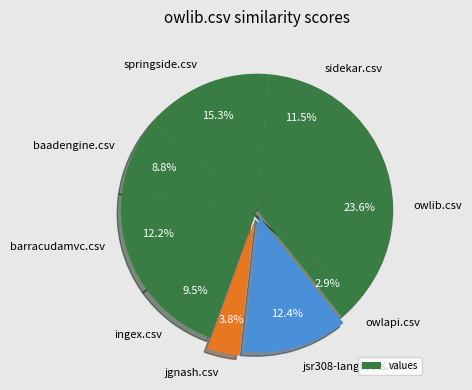

Which slice is the largest?

owlib.csv